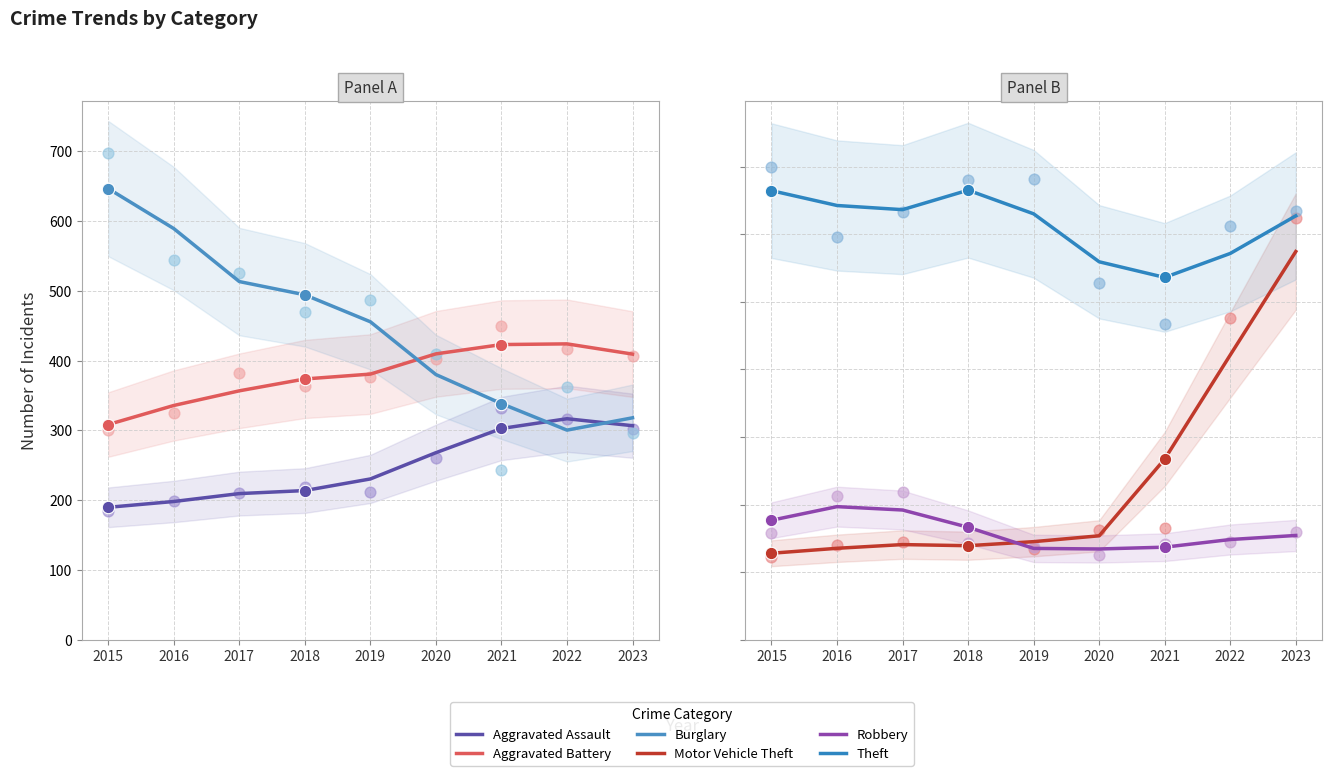

What are all the series names shown in the legend?

Aggravated Assault, Aggravated Battery, Burglary, Motor Vehicle Theft, Robbery, Theft